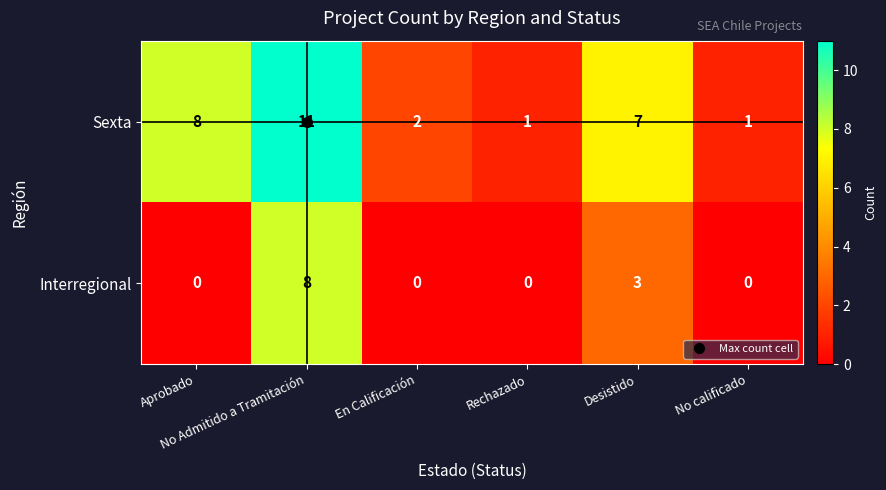

Which series has the largest total across all categories?

Sexta